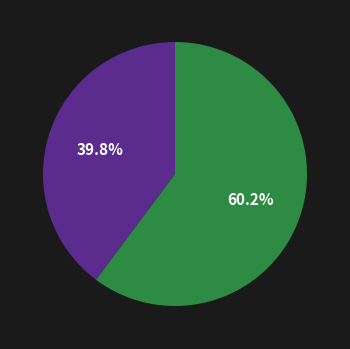

Is there any slice that represents more than half of the pie?

Yes